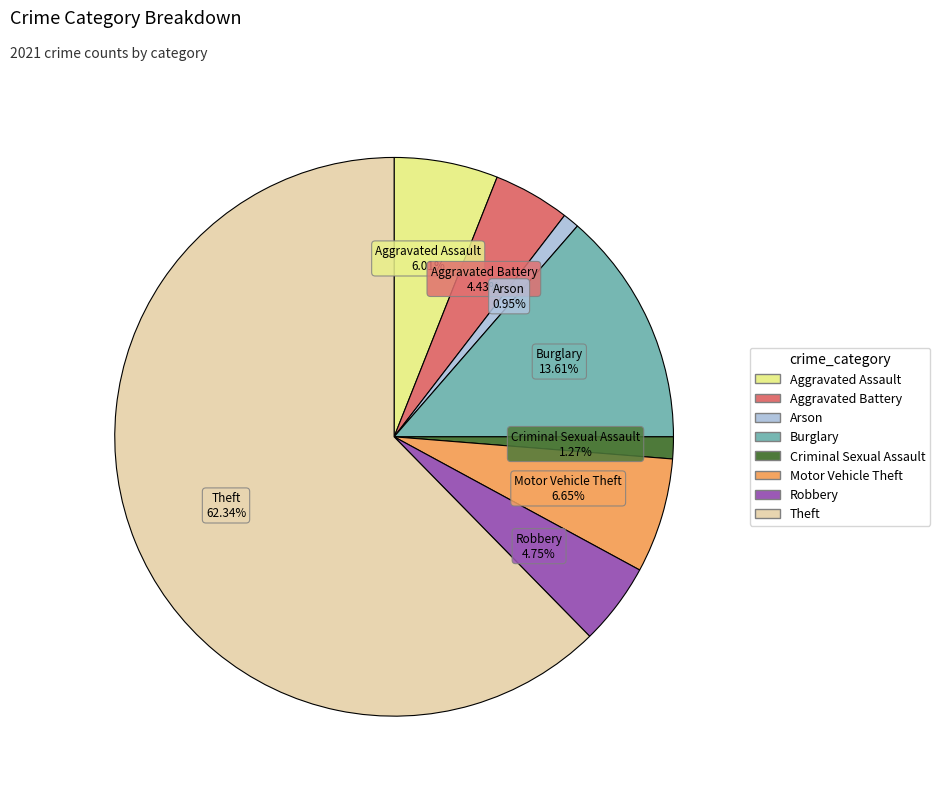

To the nearest percent, what percentage of the pie is Robbery?

5%